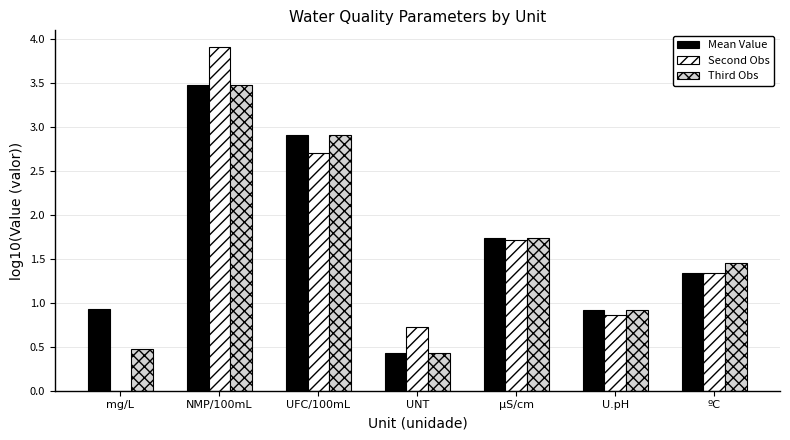

What is the highest value of the Third Obs series?

3.5